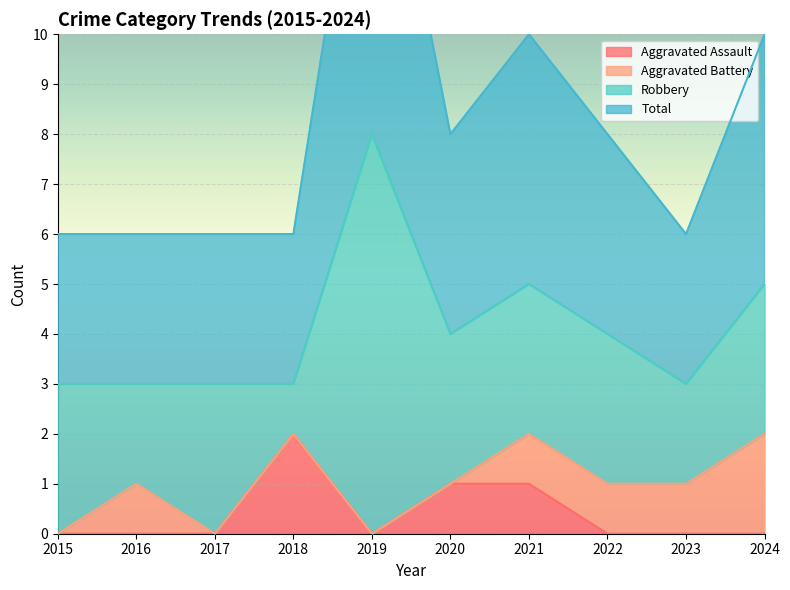

At which category does Total reach its first local peak?

2019